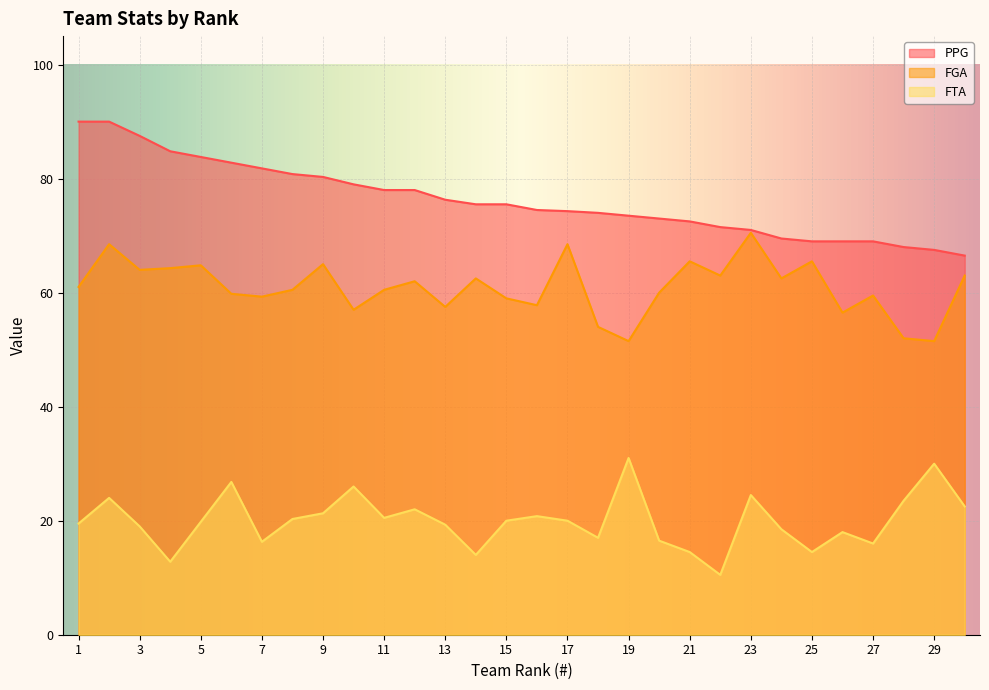

The value of FTA at 14 is 14.0. True or false?

True